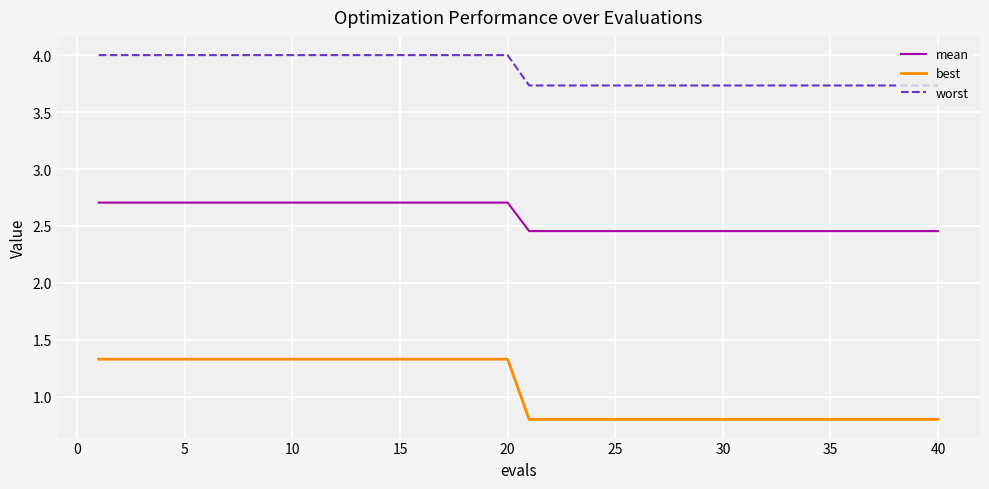

True or false: best and worst cross at least once.

False